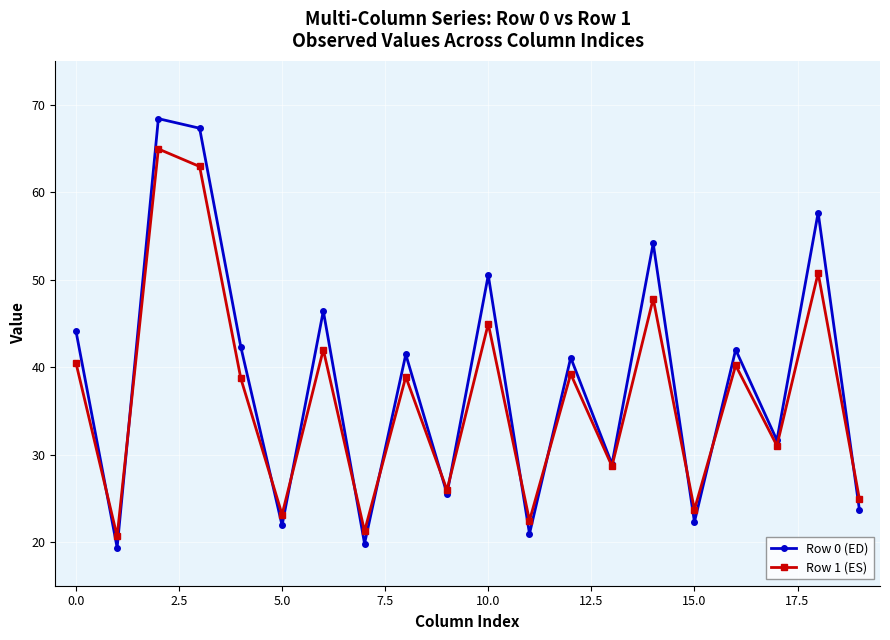

Which series has the largest range (max minus min)?

Row 0 (ED)